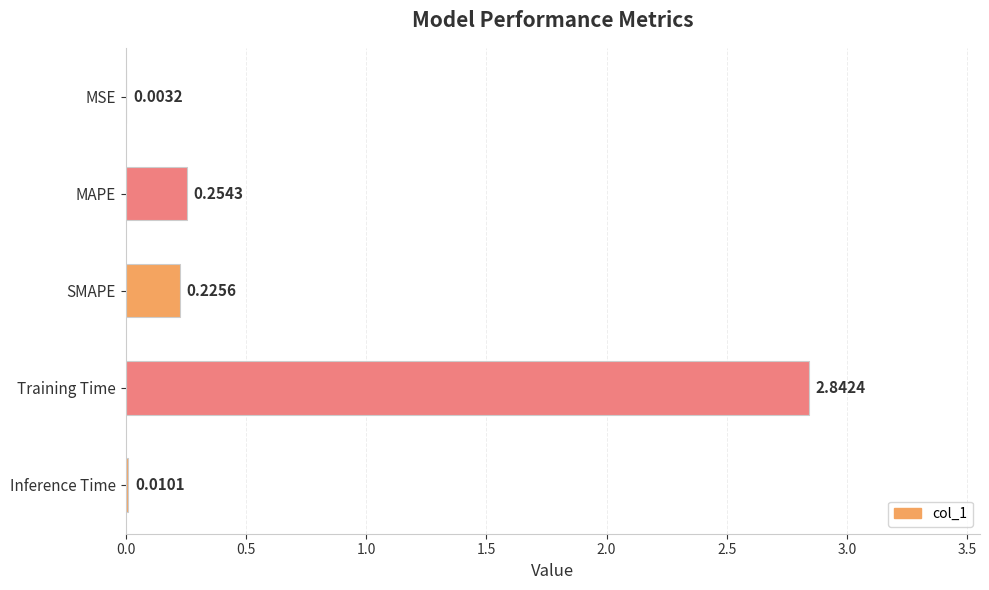

What is the sum of all values?

3.3